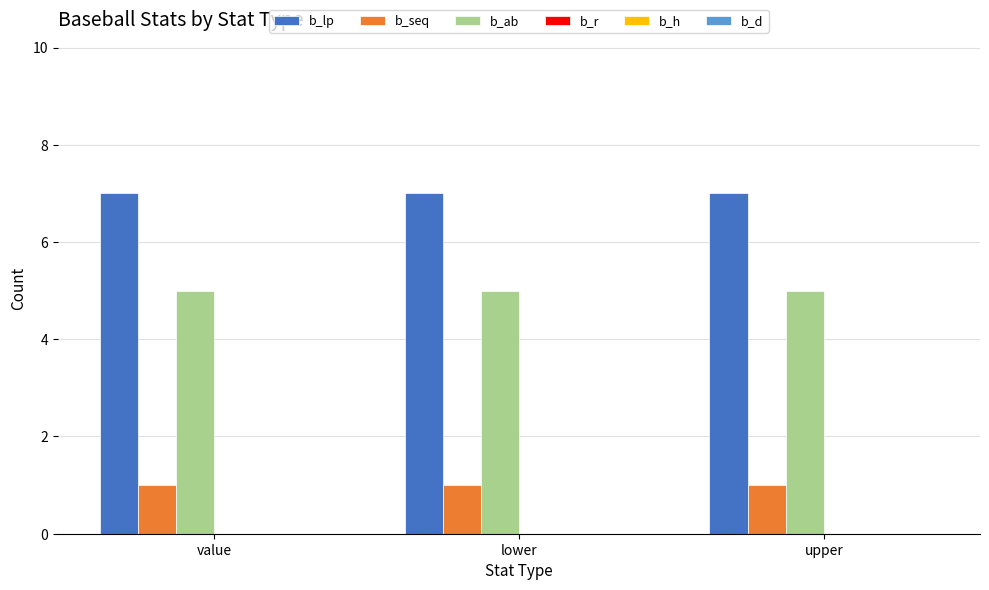

What is the lowest value of the b_lp series?

7